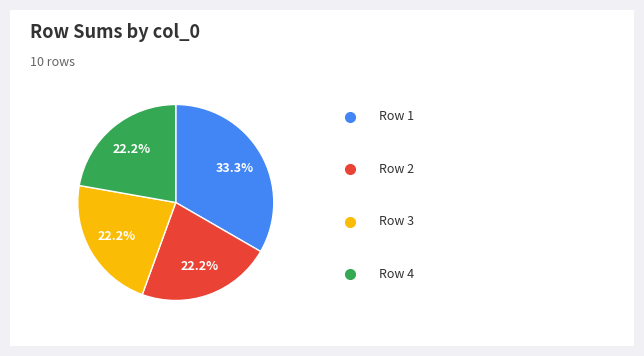

Does any single category account for the majority?

No